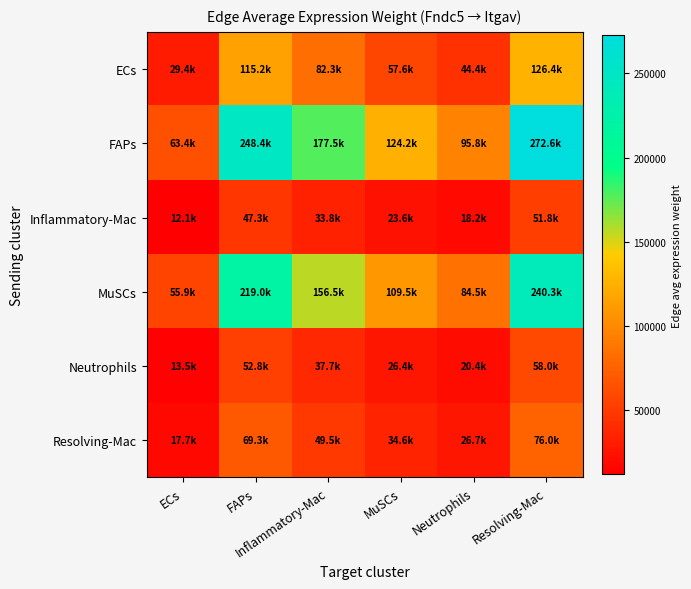

Reading right to left, transcribe all the data shown in this chart.

ECs: Resolving-Mac=126430.7	Neutrophils=44439.4	MuSCs=57596.5	Inflammatory-Mac=82319.9	FAPs=115230.0	ECs=29407.6
FAPs: Resolving-Mac=272594.9	Neutrophils=95814.9	MuSCs=124182.7	Inflammatory-Mac=177488.3	FAPs=248445.2	ECs=63405.1
Inflammatory-Mac: Resolving-Mac=51845.4	Neutrophils=18223.3	MuSCs=23618.6	Inflammatory-Mac=33756.9	FAPs=47252.4	ECs=12059.2
MuSCs: Resolving-Mac=240286.4	Neutrophils=84458.8	MuSCs=109464.4	Inflammatory-Mac=156452.1	FAPs=218999.0	ECs=55890.2
Neutrophils: Resolving-Mac=57957.9	Neutrophils=20371.7	MuSCs=26403.2	Inflammatory-Mac=37736.8	FAPs=52823.3	ECs=13480.9
Resolving-Mac: Resolving-Mac=76020.9	Neutrophils=26720.7	MuSCs=34631.9	Inflammatory-Mac=49497.7	FAPs=69286.1	ECs=17682.3